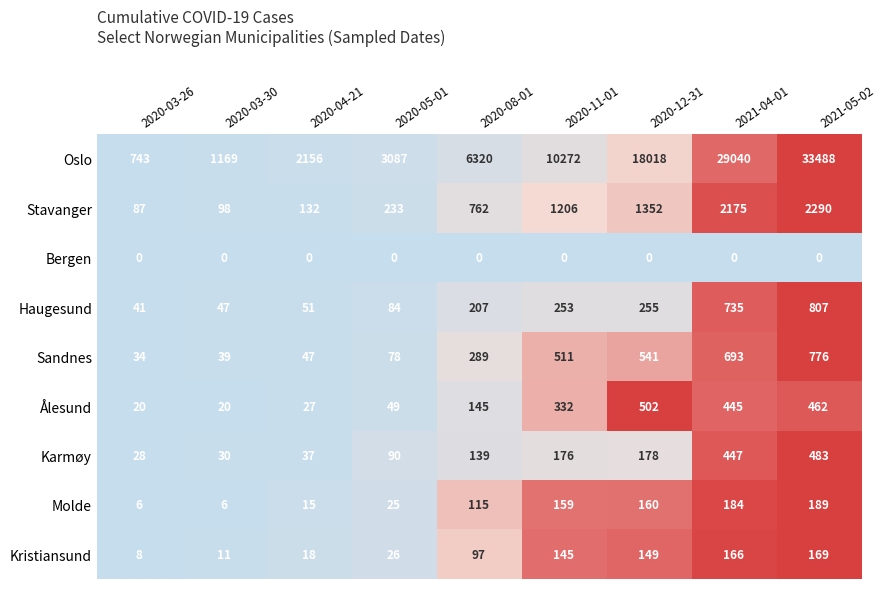

At which category is the sum across all series the highest?

2021-05-02